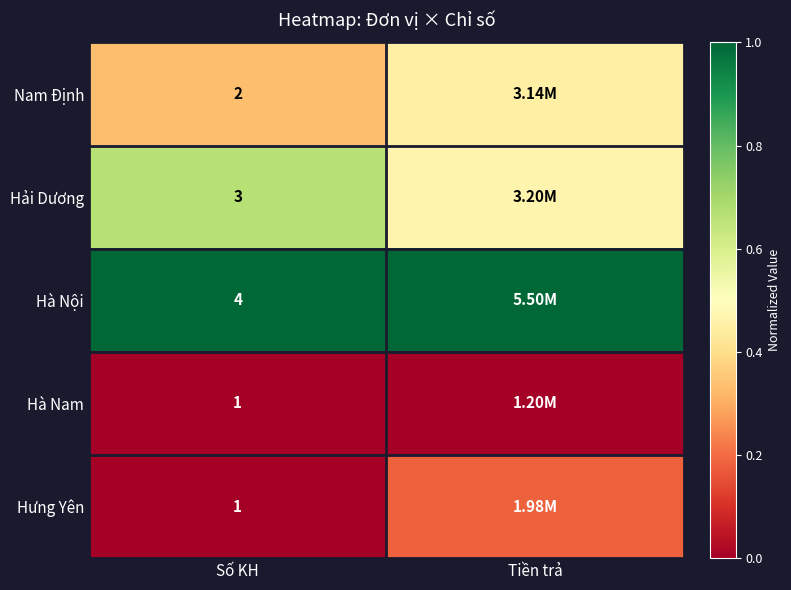

What is the average value of the Nam Định series?

0.4